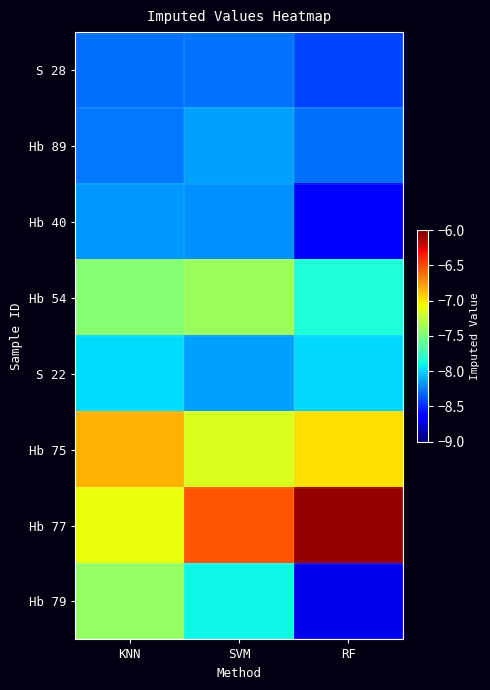

Which has a higher value, KNN or SVM?

SVM